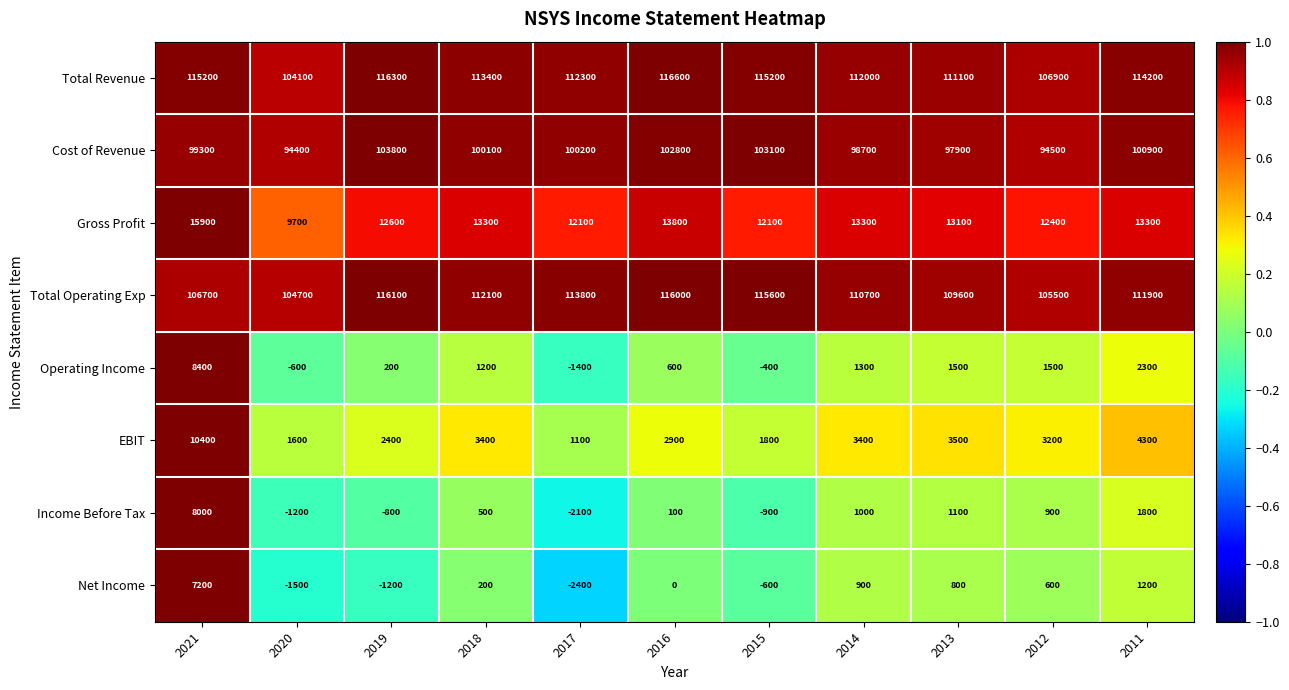

Which series changed the most between 2015 and 2014?

Total Operating Exp